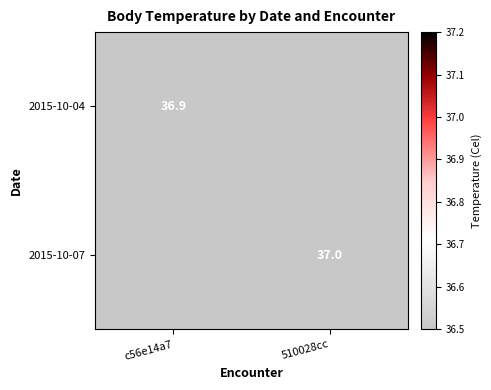

Is it true that 2015-10-07 equals 37.0 at 510028cc?

True